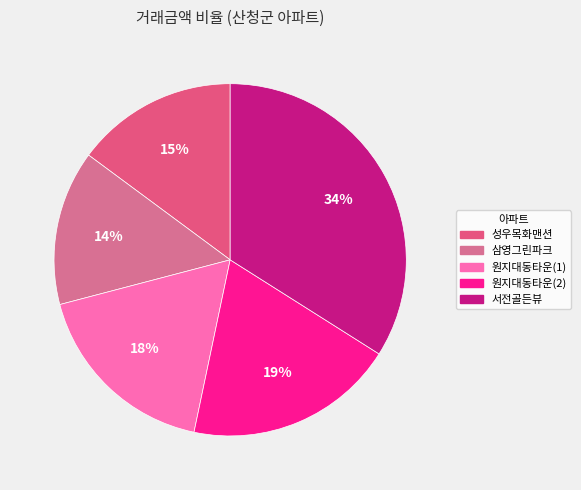

Is there any slice that represents more than half of the pie?

No